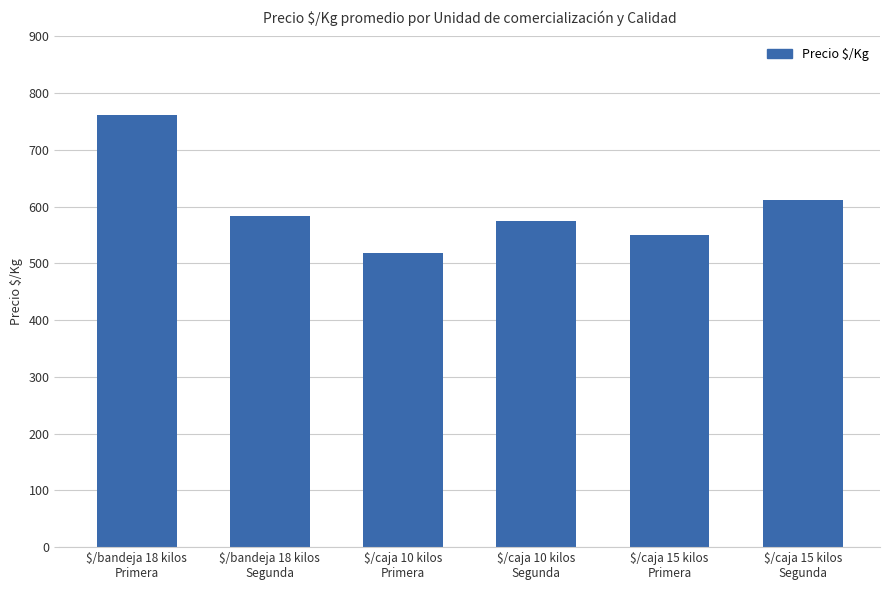

The chart shows a value of 241 at $/caja 10 kilos
Segunda. True or false?

False